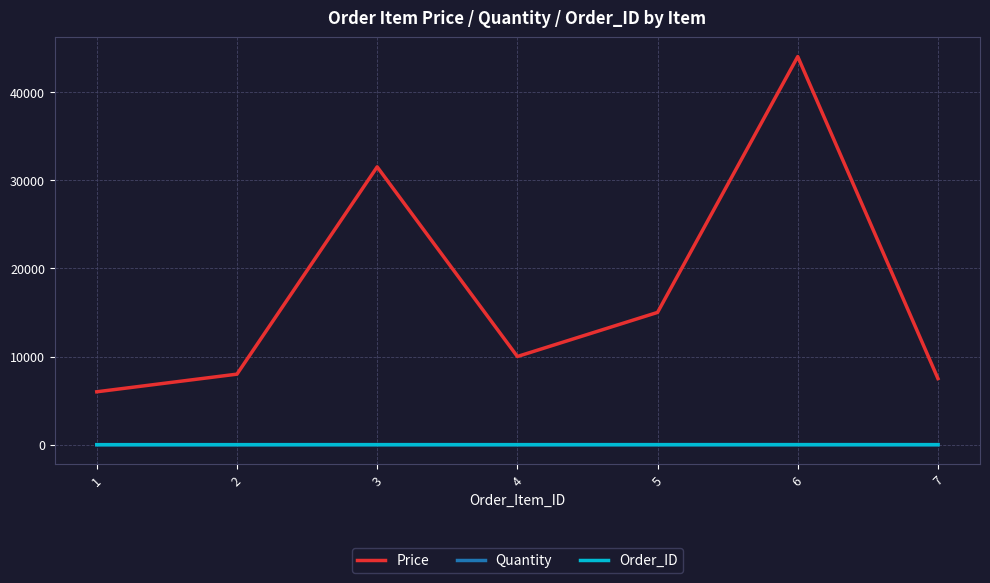

The Quantity series shows 6 at 5. True or false?

True